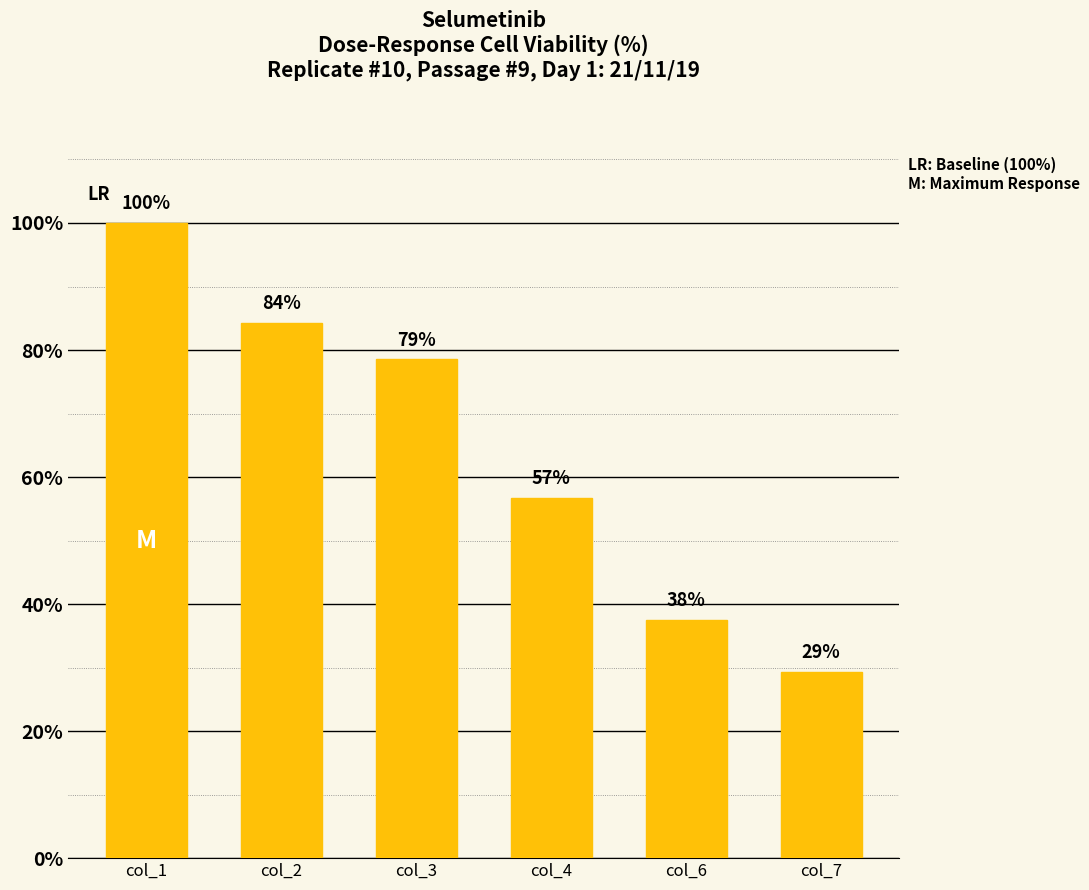

How many data points does each series have?

6